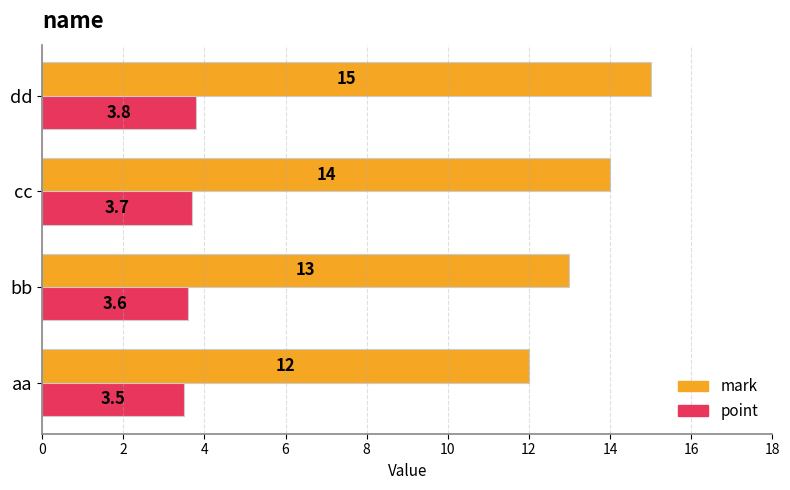

What is the approximate value of mark at cc?

14.0